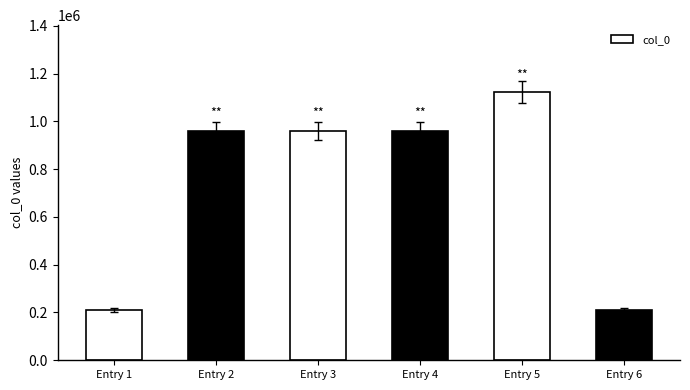

Is it true that the value at Entry 5 is 1692171?

False